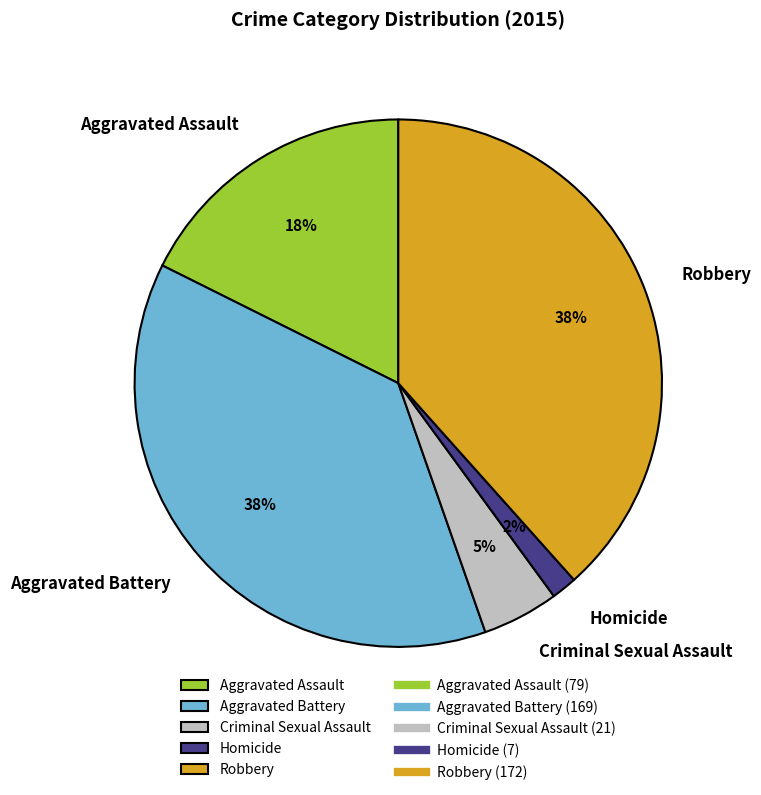

How many segments does this pie chart have?

5